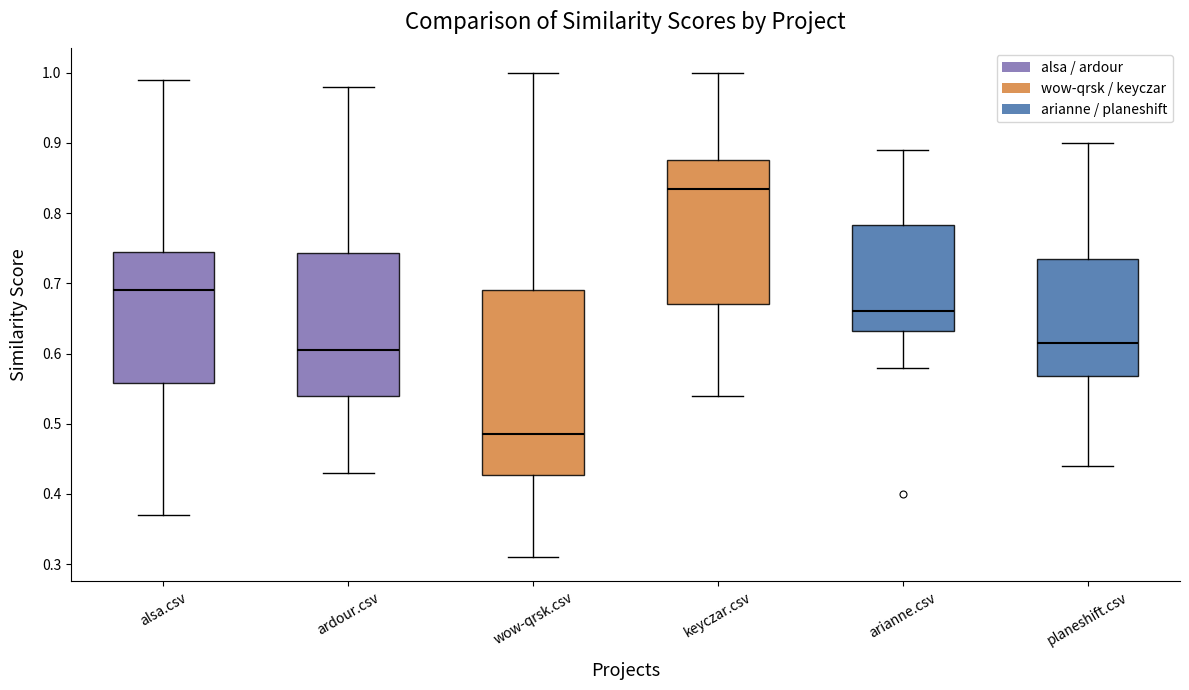

Which box's median line is the lowest?

wow-qrsk.csv